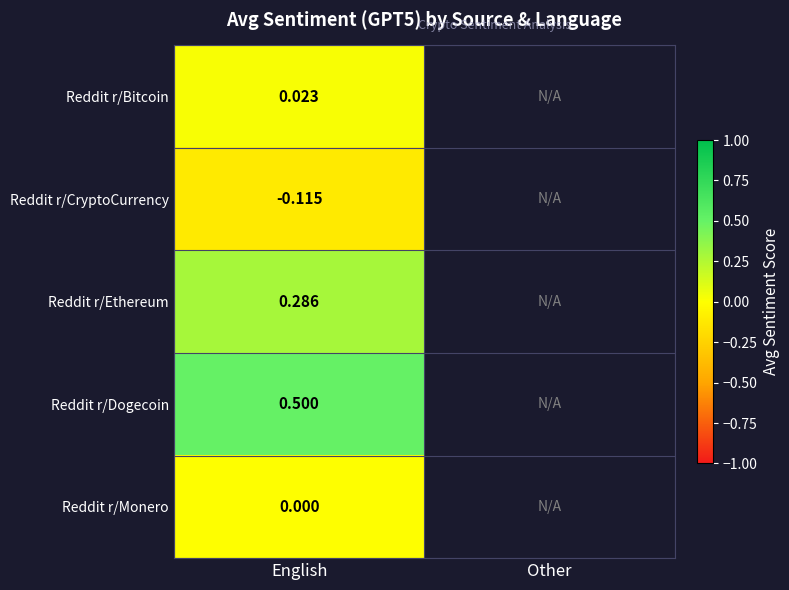

At English, list the series in order from smallest to largest.

Reddit r/CryptoCurrency, Reddit r/Monero, Reddit r/Bitcoin, Reddit r/Ethereum, Reddit r/Dogecoin